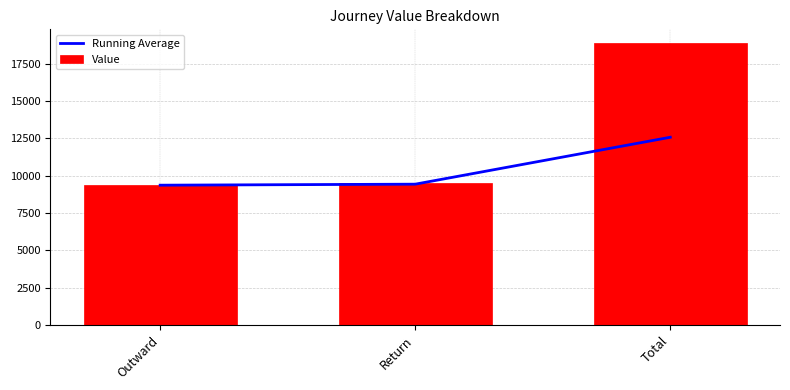

Is the value of Value at Total greater than the value of Running Average at Return?

Yes